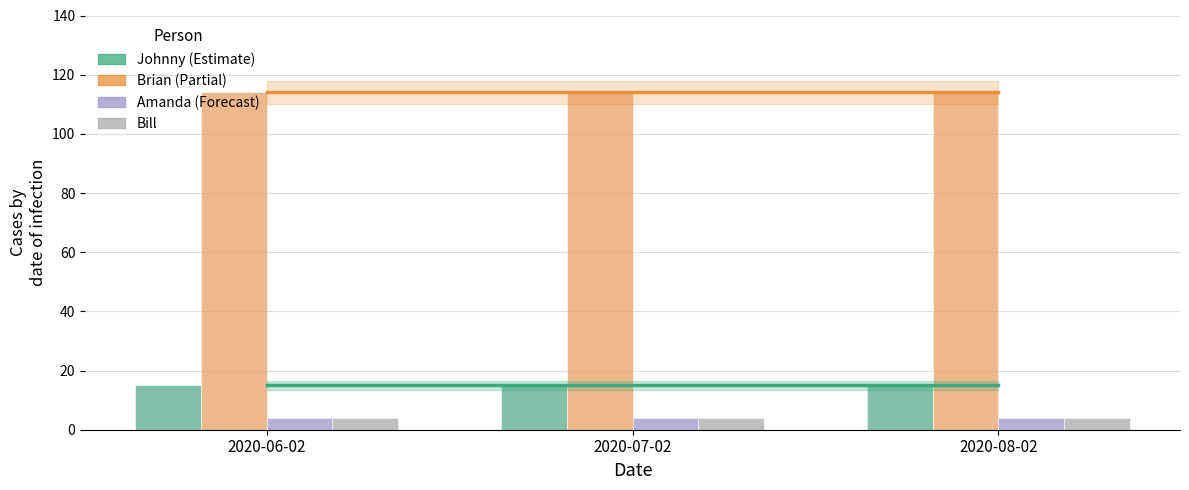

Reading right to left, what are all the values shown in this chart?

Johnny: 2020-08-02=15	2020-07-02=15	2020-06-02=15
Brian: 2020-08-02=114	2020-07-02=114	2020-06-02=114
Amanda: 2020-08-02=4	2020-07-02=4	2020-06-02=4
Bill: 2020-08-02=4	2020-07-02=4	2020-06-02=4